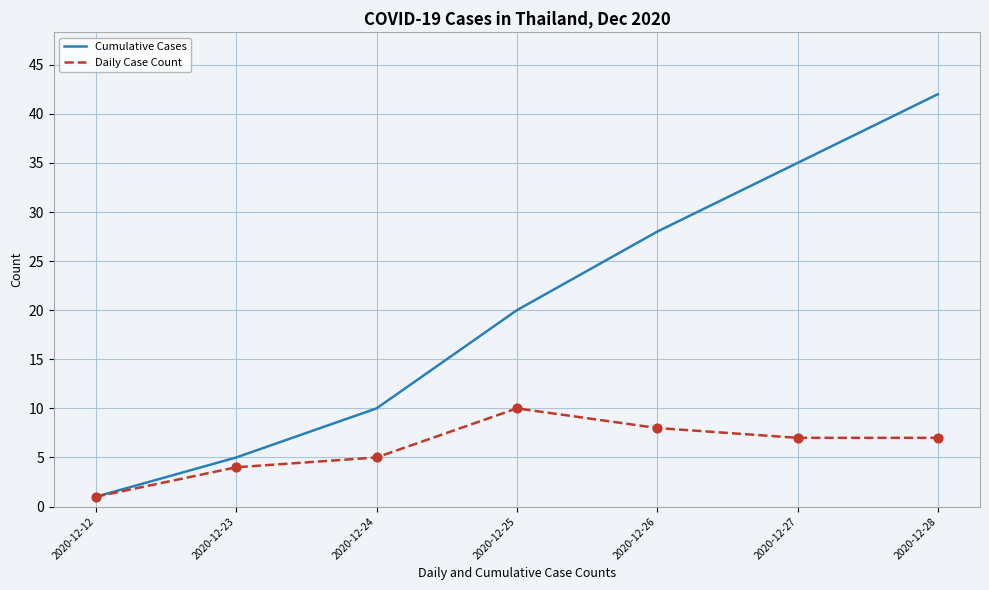

Which series has the largest total across all categories?

Cumulative Cases